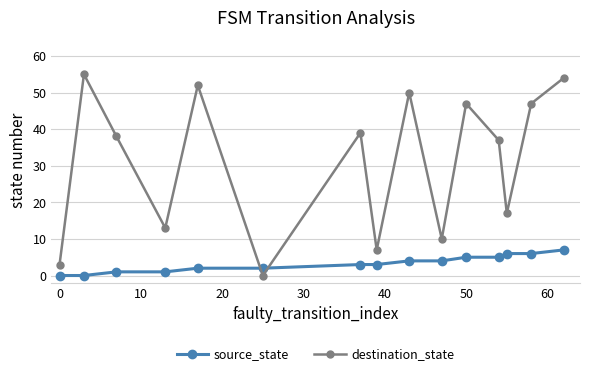

Reading left to right, extract all data points from this chart.

source_state: 0	0	1	1	2	2	3	3	4	4	5	5	6	6	7
destination_state: 3	55	38	13	52	0	39	7	50	10	47	37	17	47	54